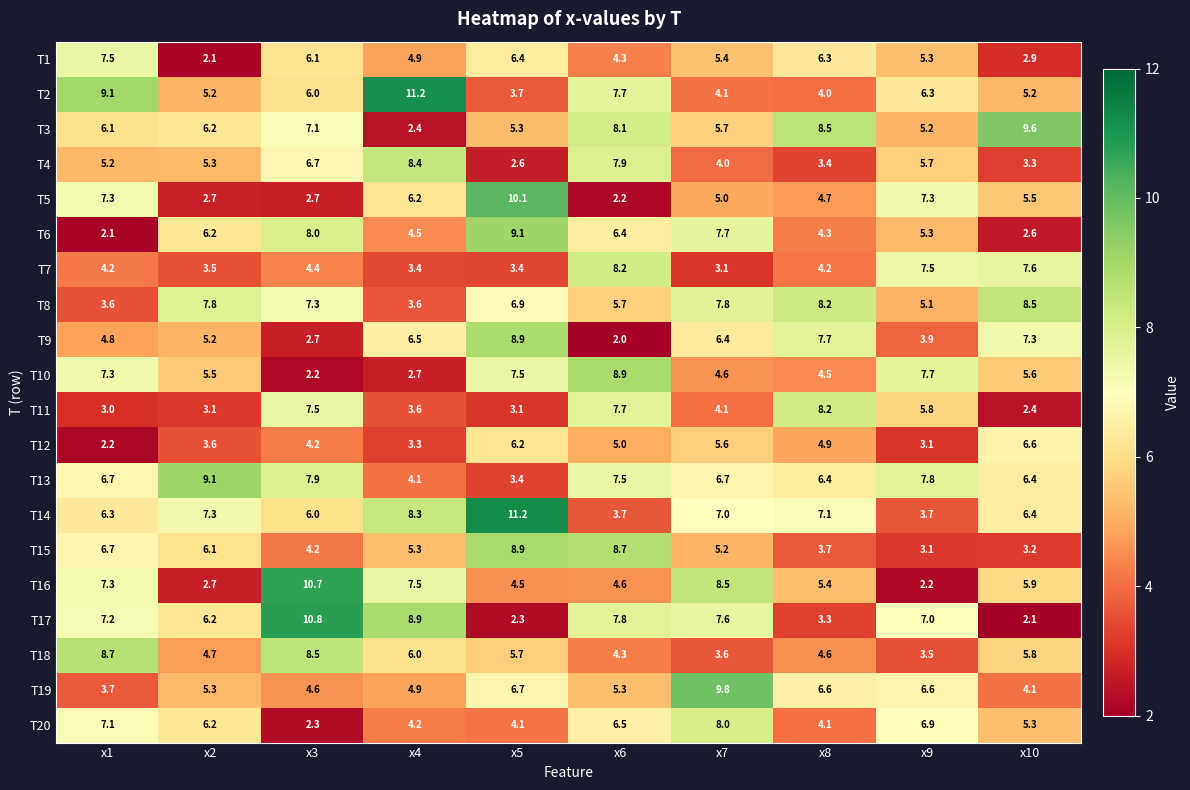

What is the average value of the T17 series?

6.3